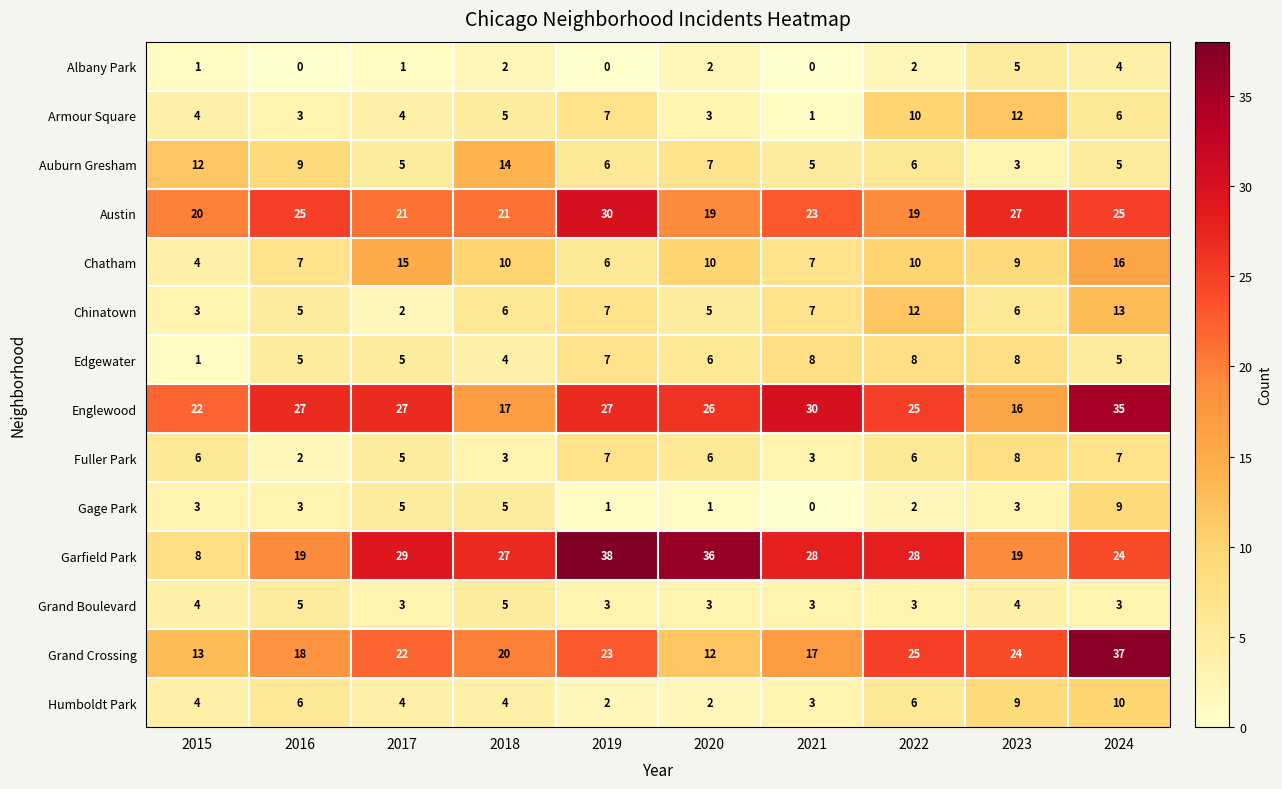

True or false: Fuller Park has a value of 5 at 2018.

False